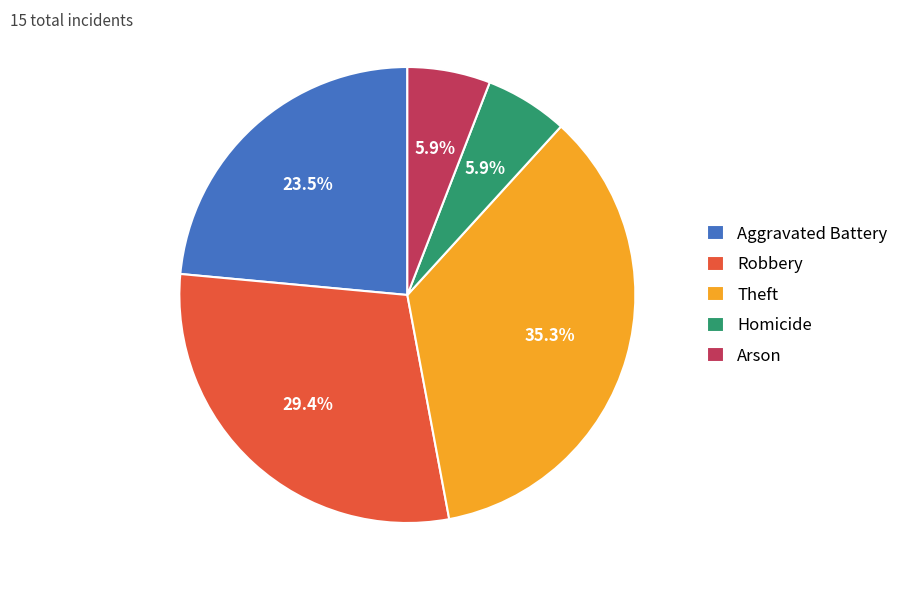

True or false: Homicide accounts for 1% of the total.

False